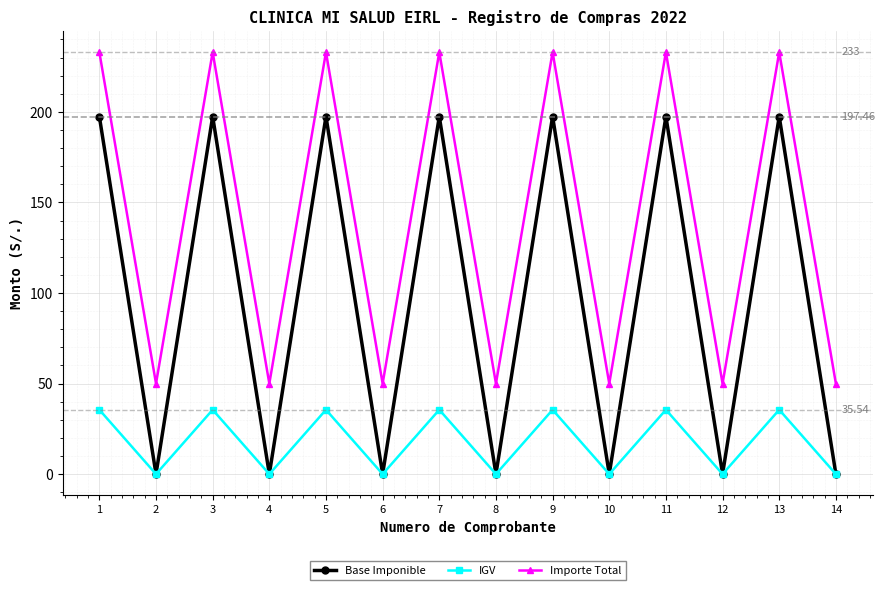

How many lines are shown in the chart?

3